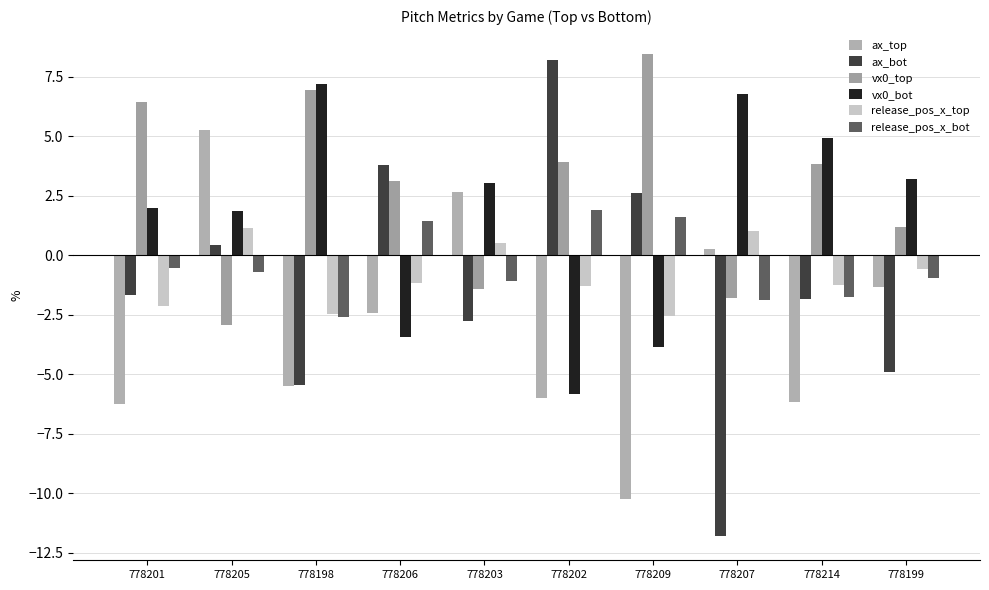

Between 778205 and 778198, which series saw the biggest shift?

ax_top